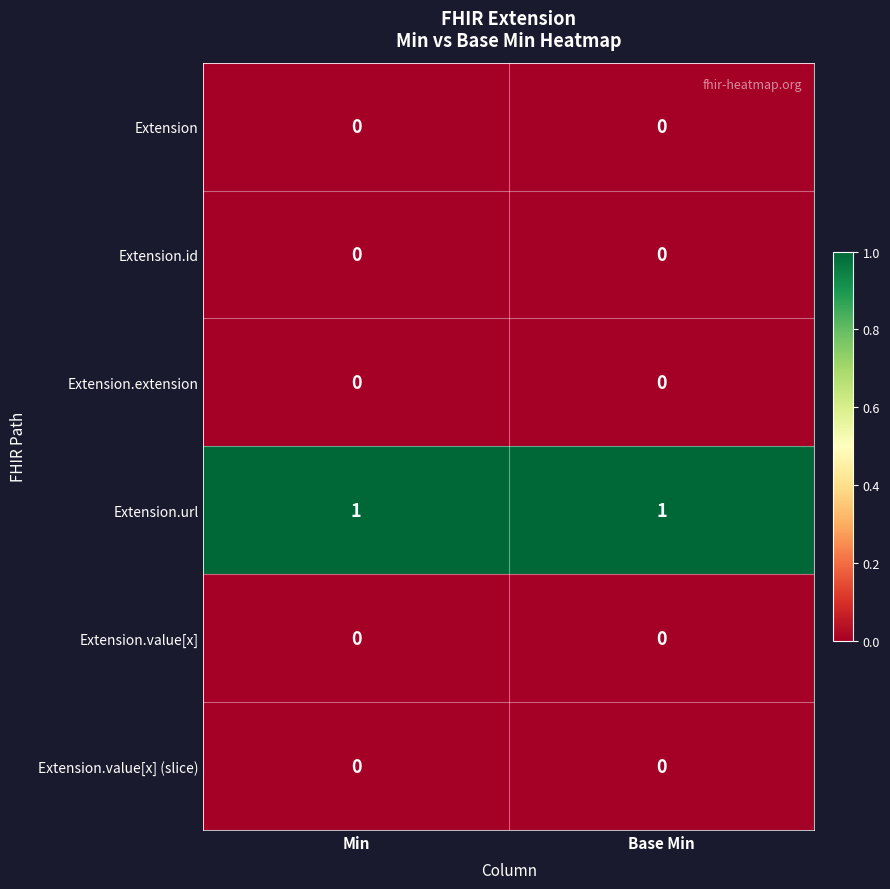

At how many categories does at least one series exceed 0?

2